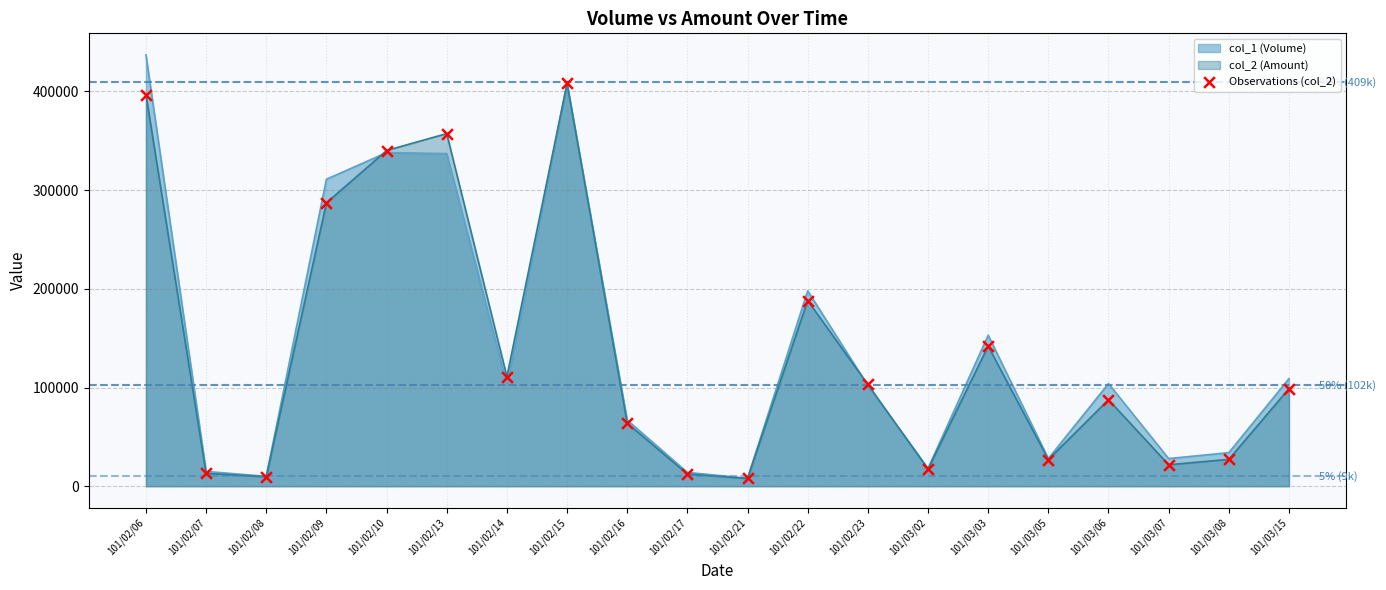

Which has a higher value, 101/02/17 or 101/02/22?

101/02/22